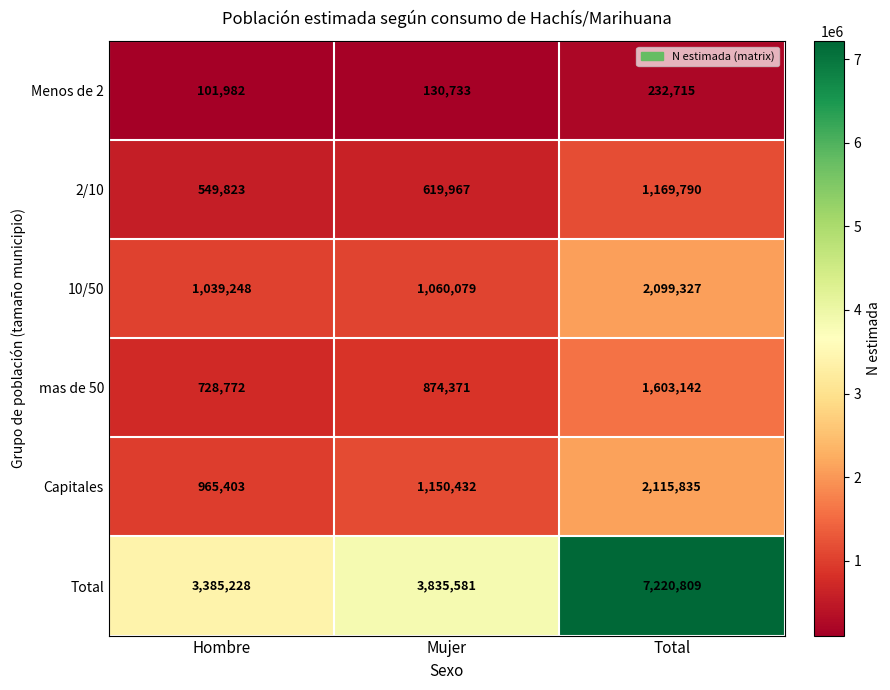

At how many categories does at least one series exceed 3019927?

3